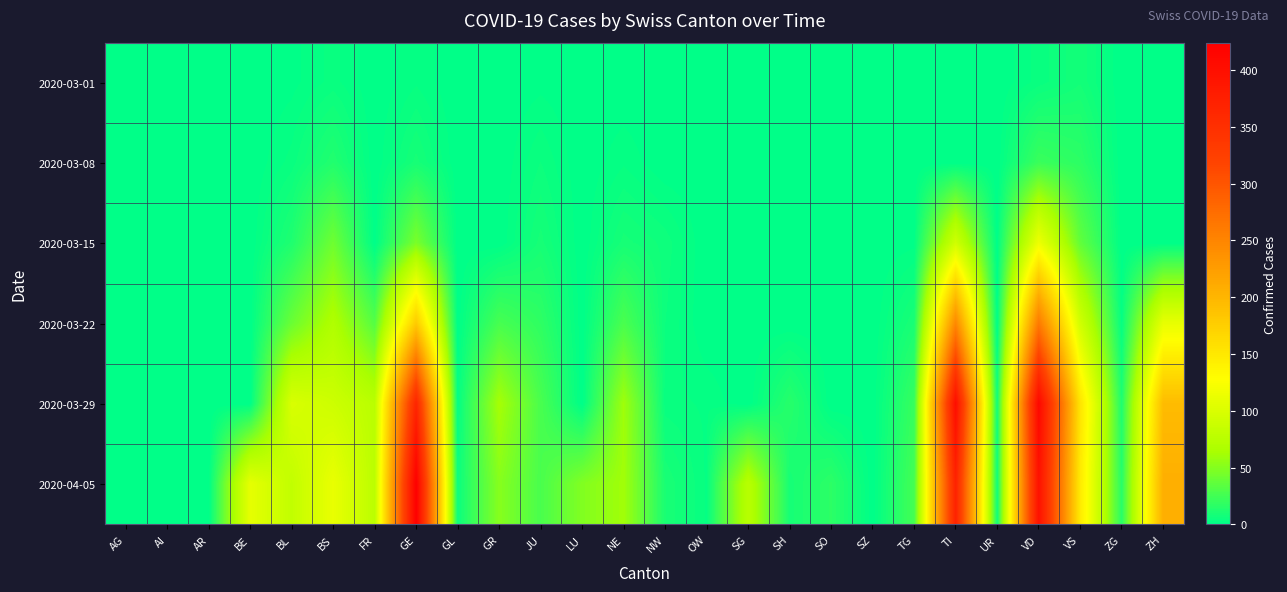

At TI, list the series in order from smallest to largest.

2020-03-01, 2020-03-08, 2020-03-15, 2020-03-22, 2020-04-05, 2020-03-29